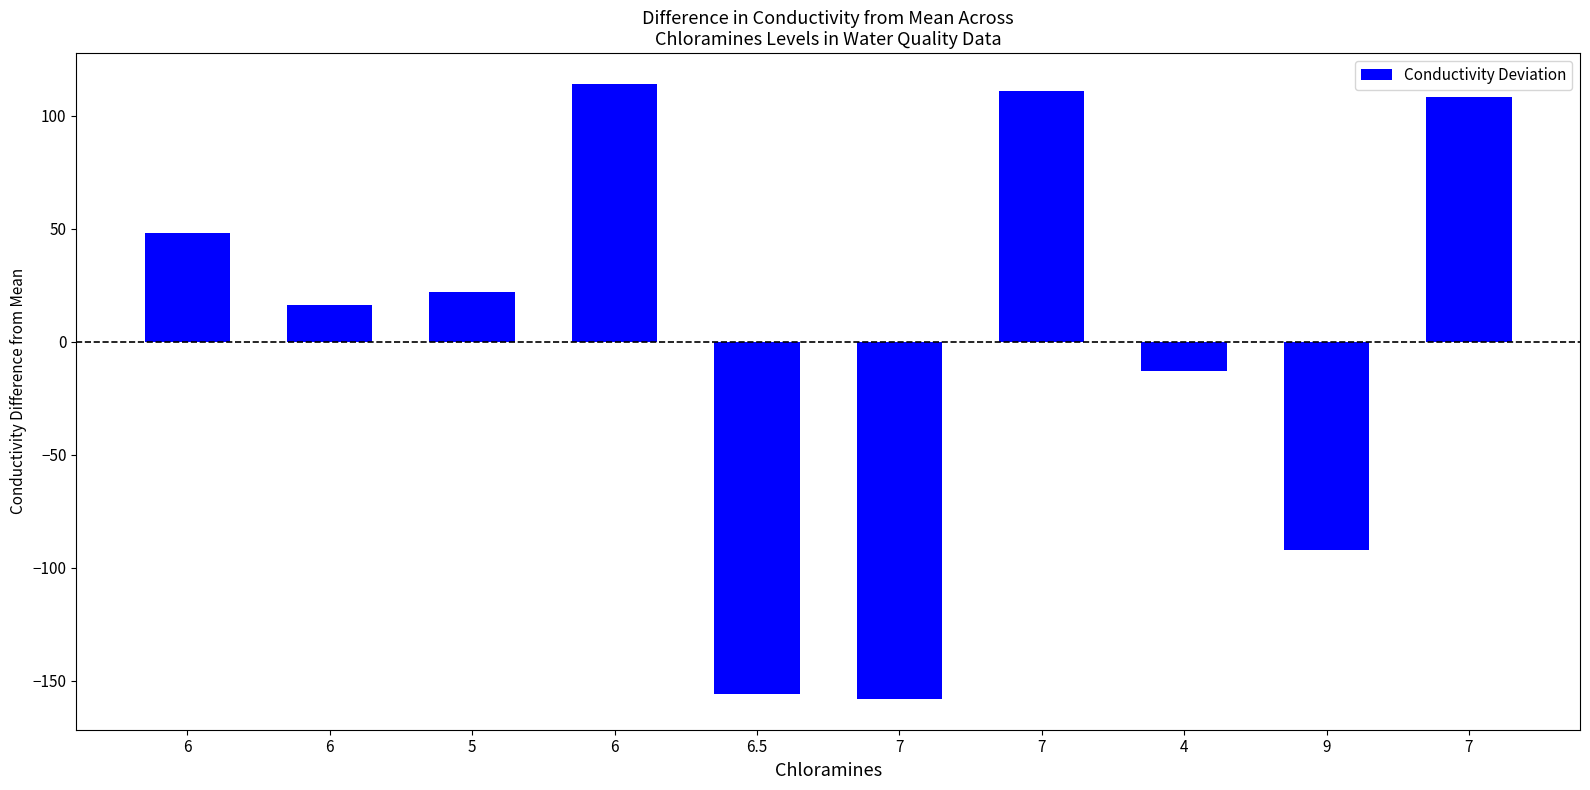

What is the change in value from 6 to 7?

-3